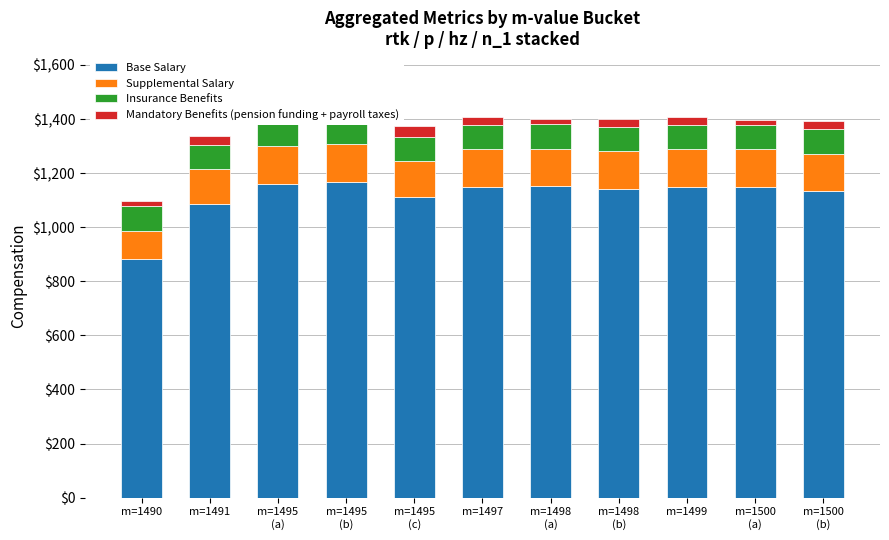

Are the bars horizontal?

No